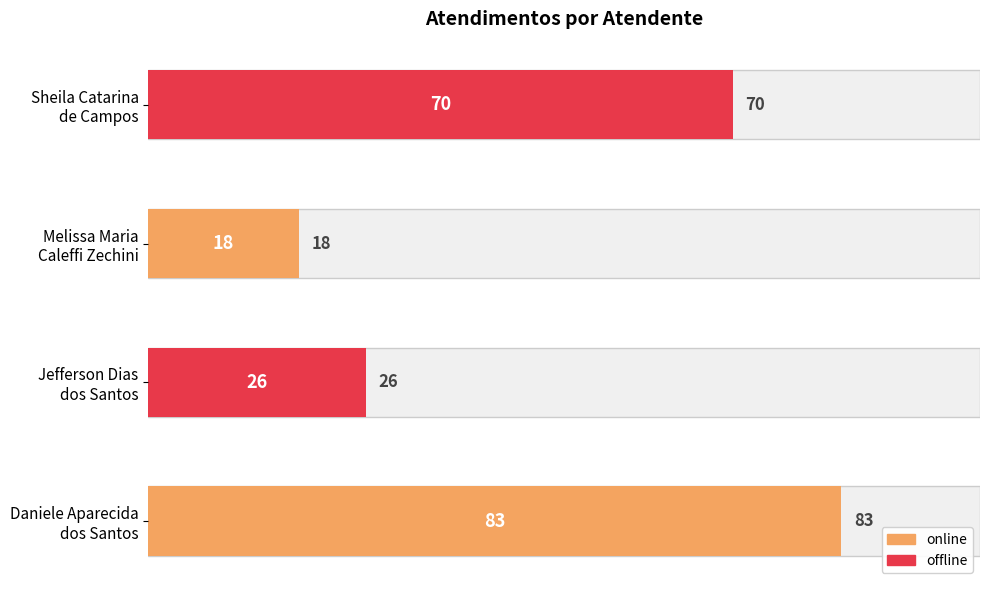

At which label is the value closest to 50?

Sheila Catarina
de Campos